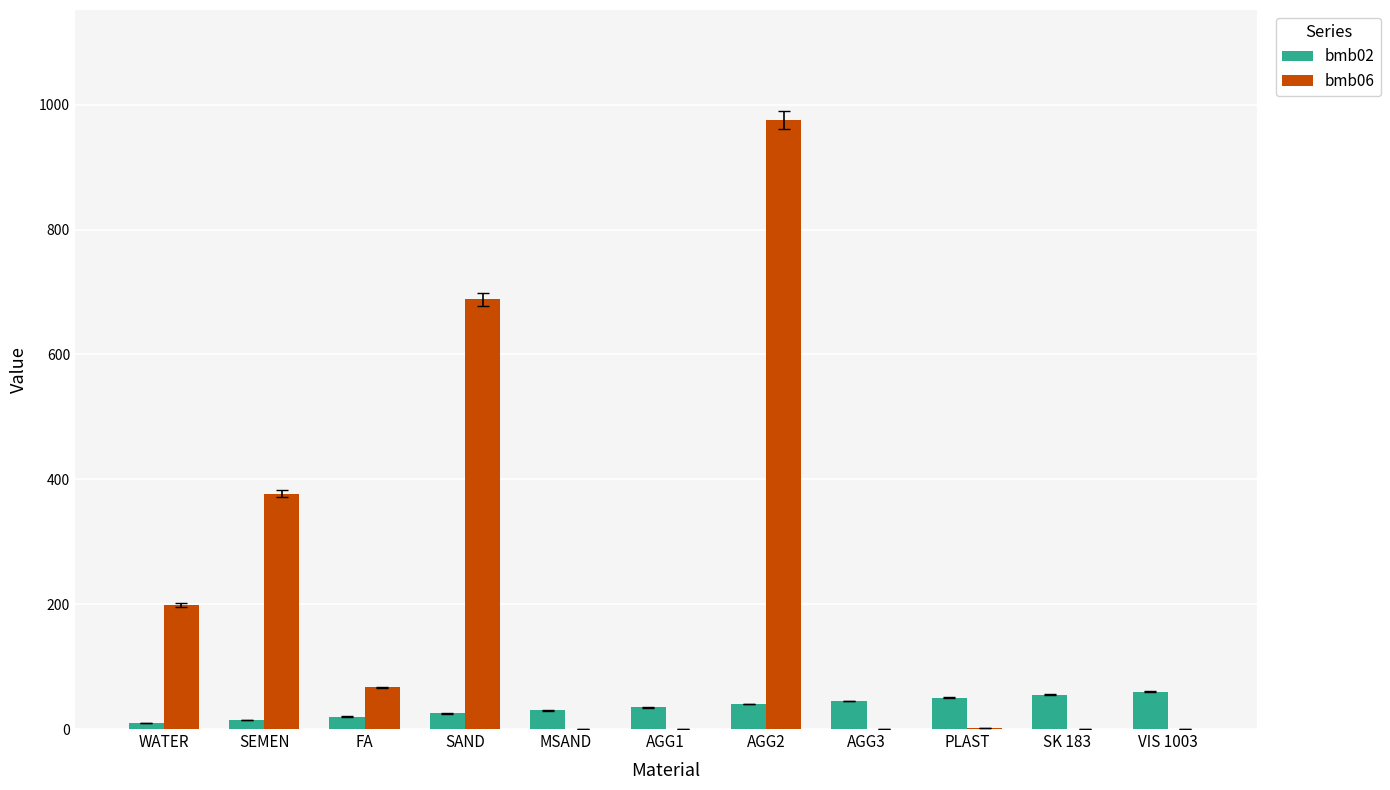

Is the value of bmb02 at FA greater than the value of bmb06 at MSAND?

Yes